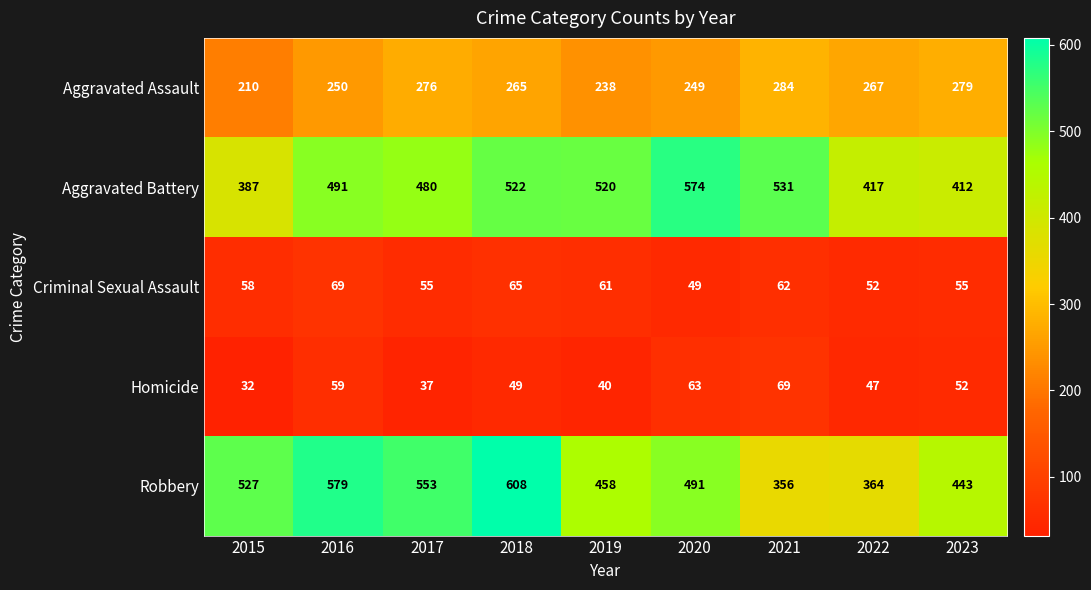

At how many categories does at least one series exceed 372?

9